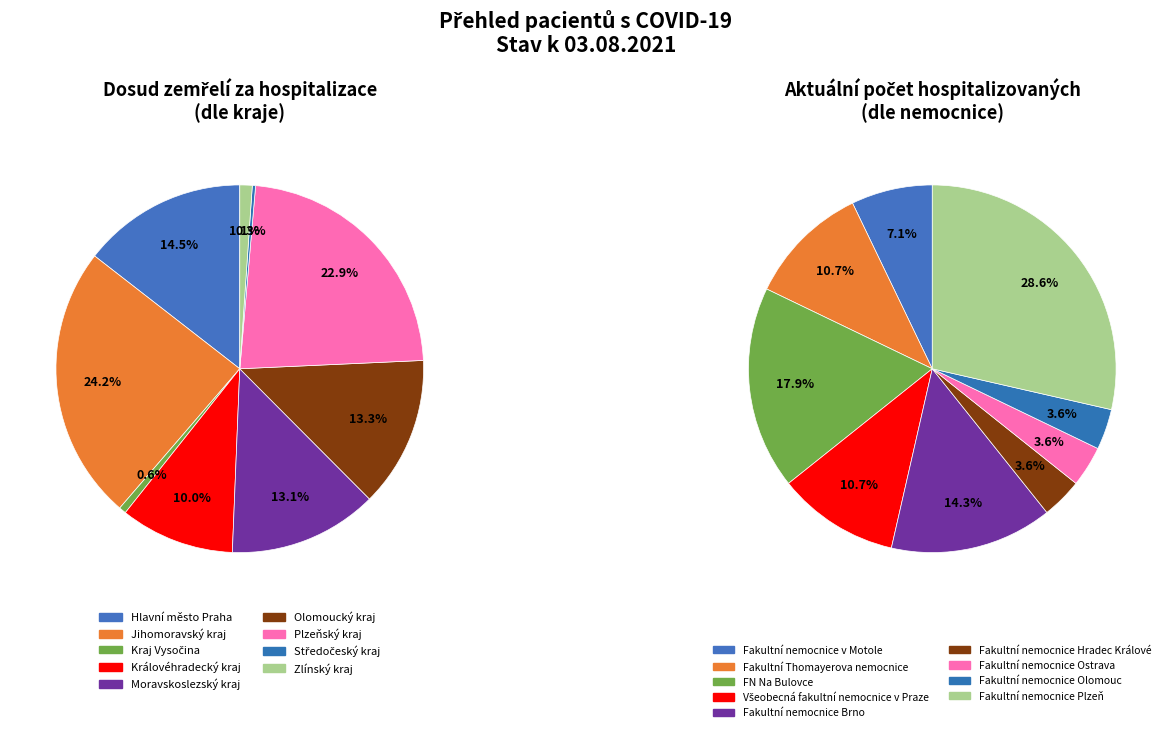

What percentage is the Moravskoslezský kraj slice, to the nearest percent?

13%